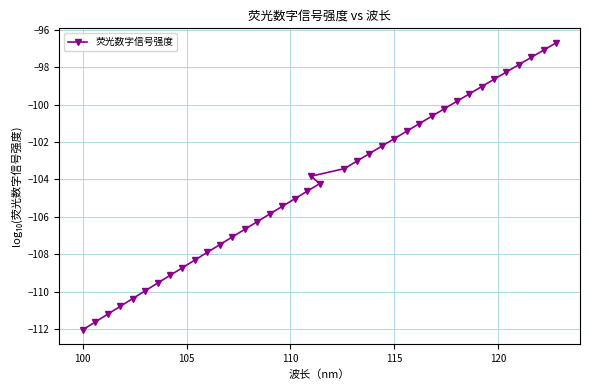

What is the maximum value shown in the chart?

-96.7